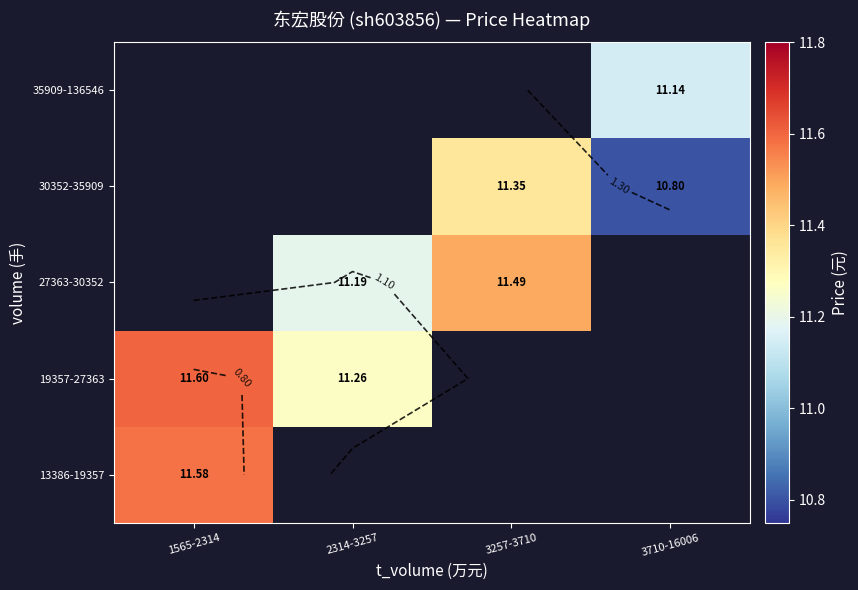

True or false: 27363-30352 has a value of 3.0 at 2314-3257.

False